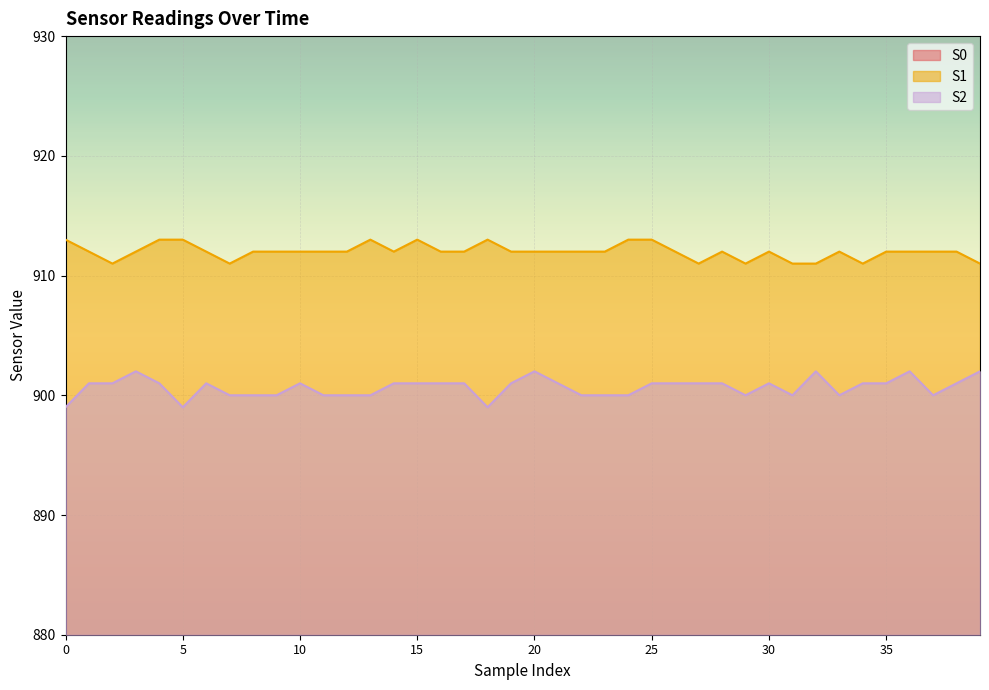

Is it true that S0 equals 847 at 35?

True